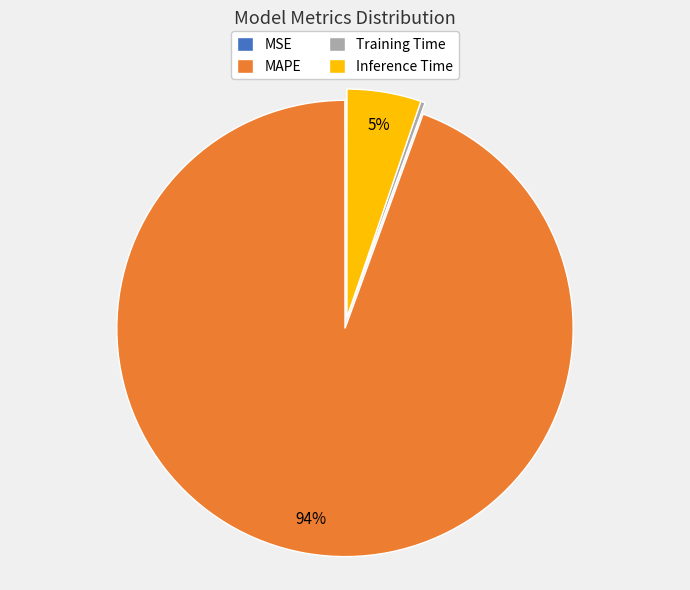

Is there any slice that represents more than half of the pie?

Yes